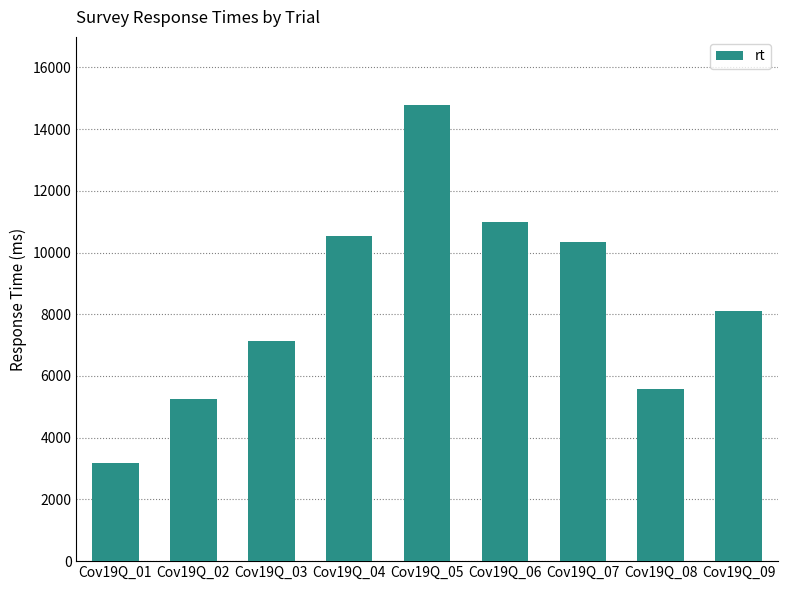

Reading right to left, what are all the values shown in this chart?

Cov19Q_09=8092	Cov19Q_08=5589	Cov19Q_07=10338	Cov19Q_06=10987	Cov19Q_05=14772	Cov19Q_04=10540	Cov19Q_03=7121	Cov19Q_02=5250	Cov19Q_01=3166